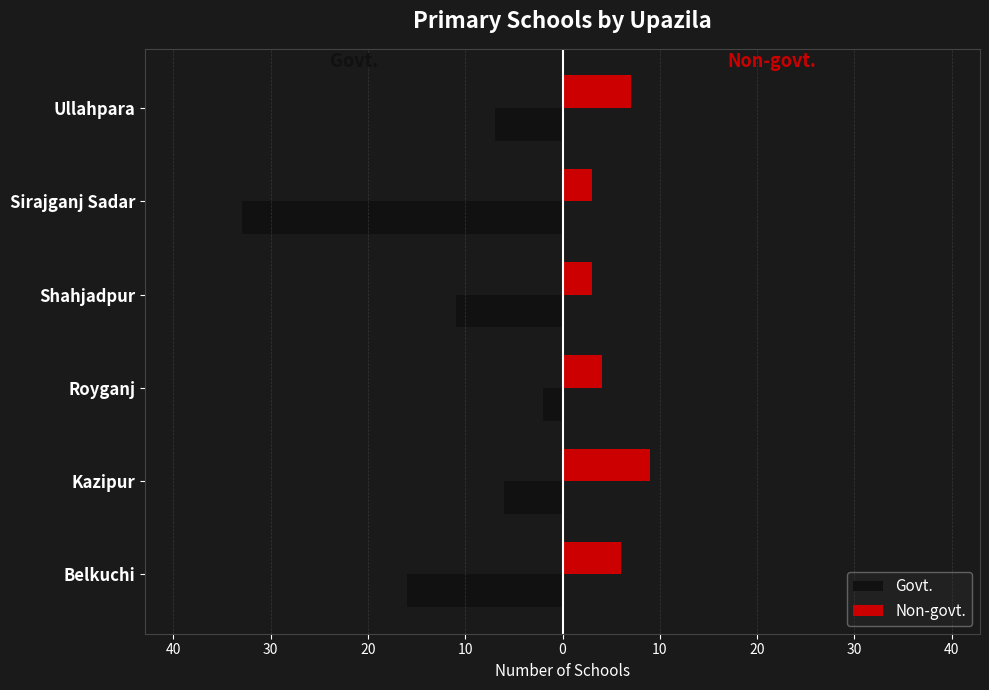

What is the value of the Non-govt. bar at the 3rd from the left?

4